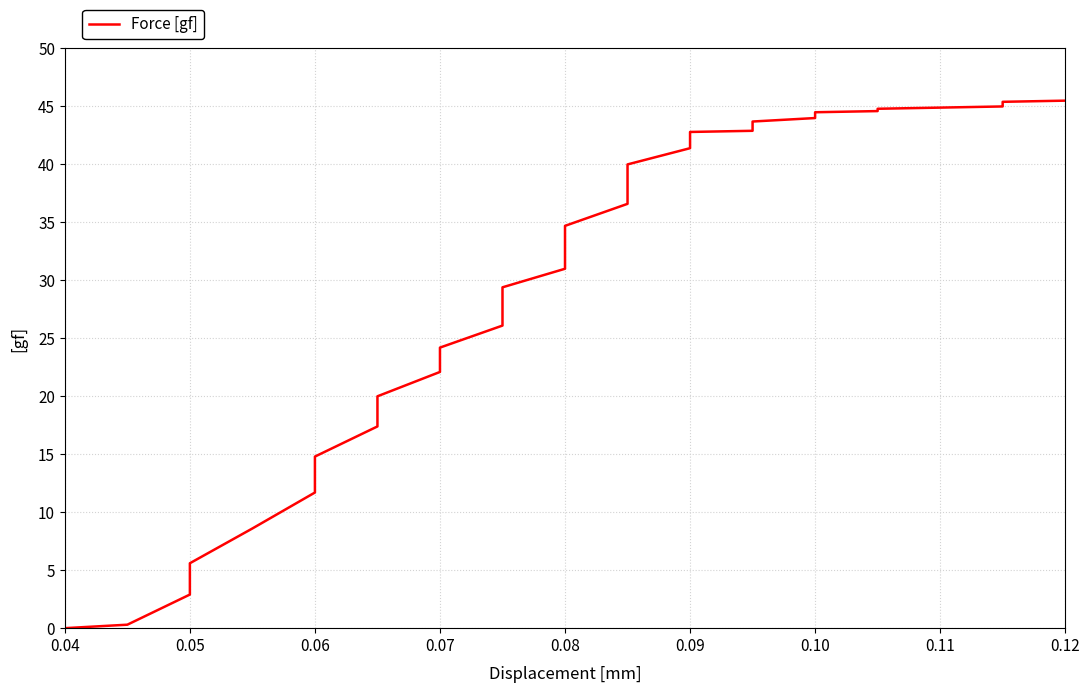

What is the greatest value displayed?

45.5